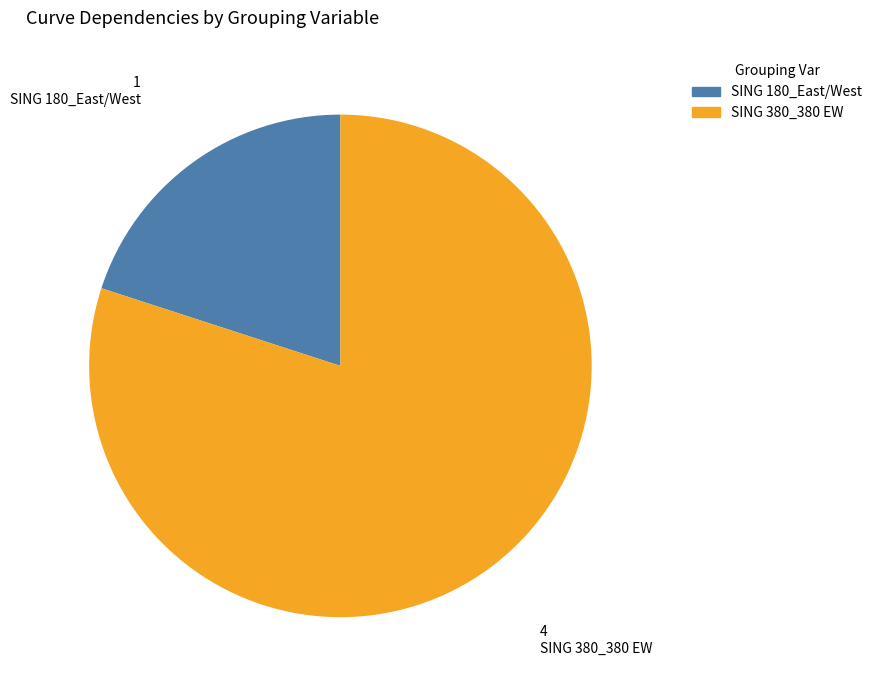

Does any single category account for the majority?

Yes